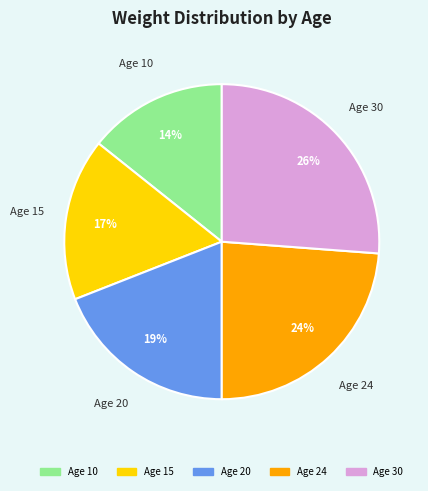

Do Age 20 and Age 24 together represent more than half of the pie?

No